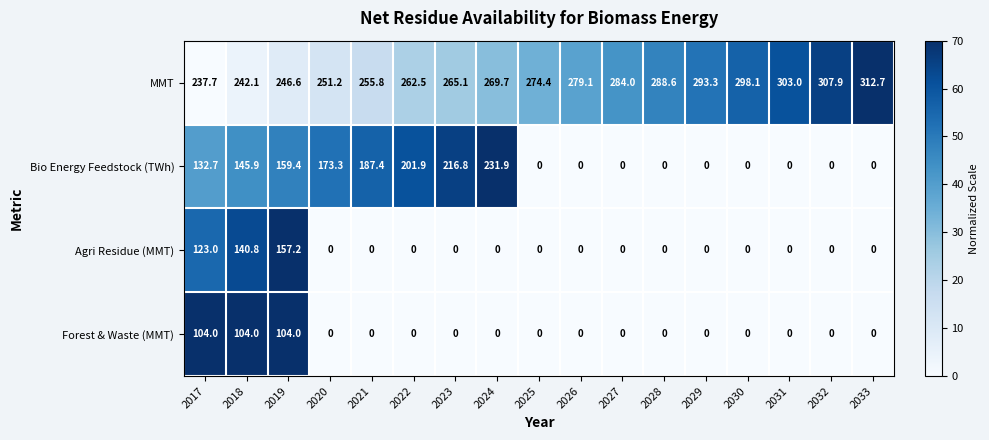

The value of Bio Energy Feedstock (TWh) at 2028 is 72.2. True or false?

False